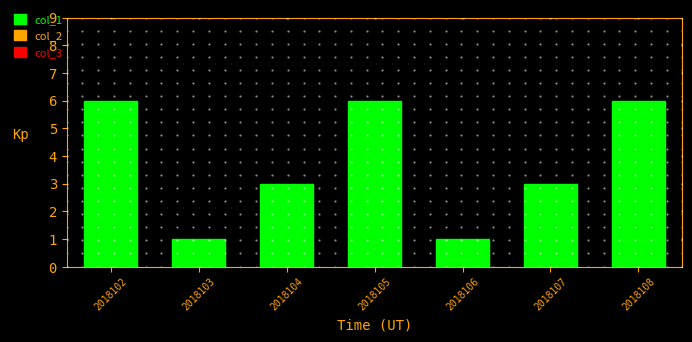

What is the maximum value shown in the chart?

6